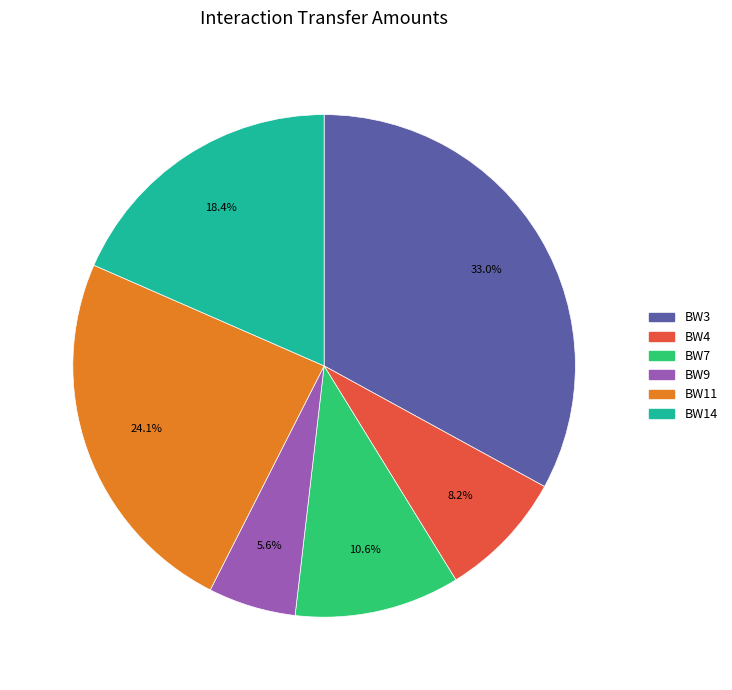

How many slices are in this pie chart?

6